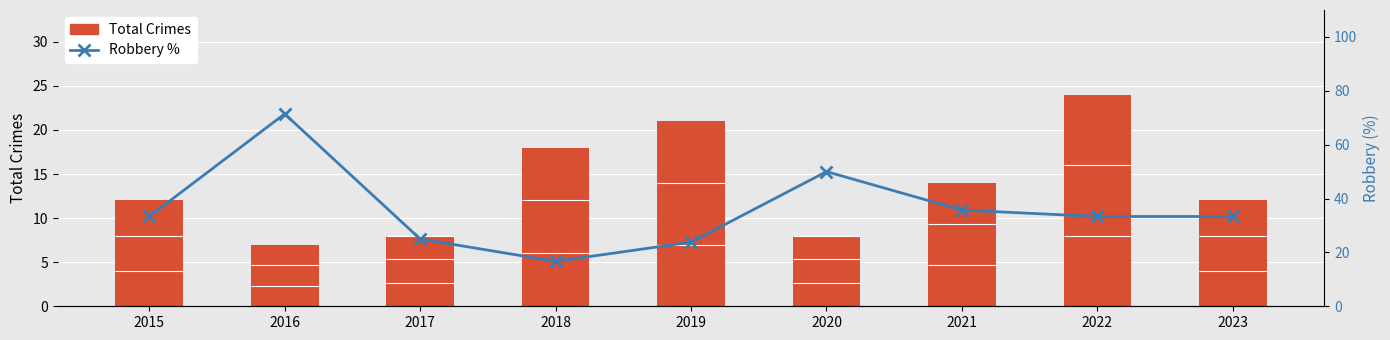

What value does the Total Crimes series have at 2019?

21